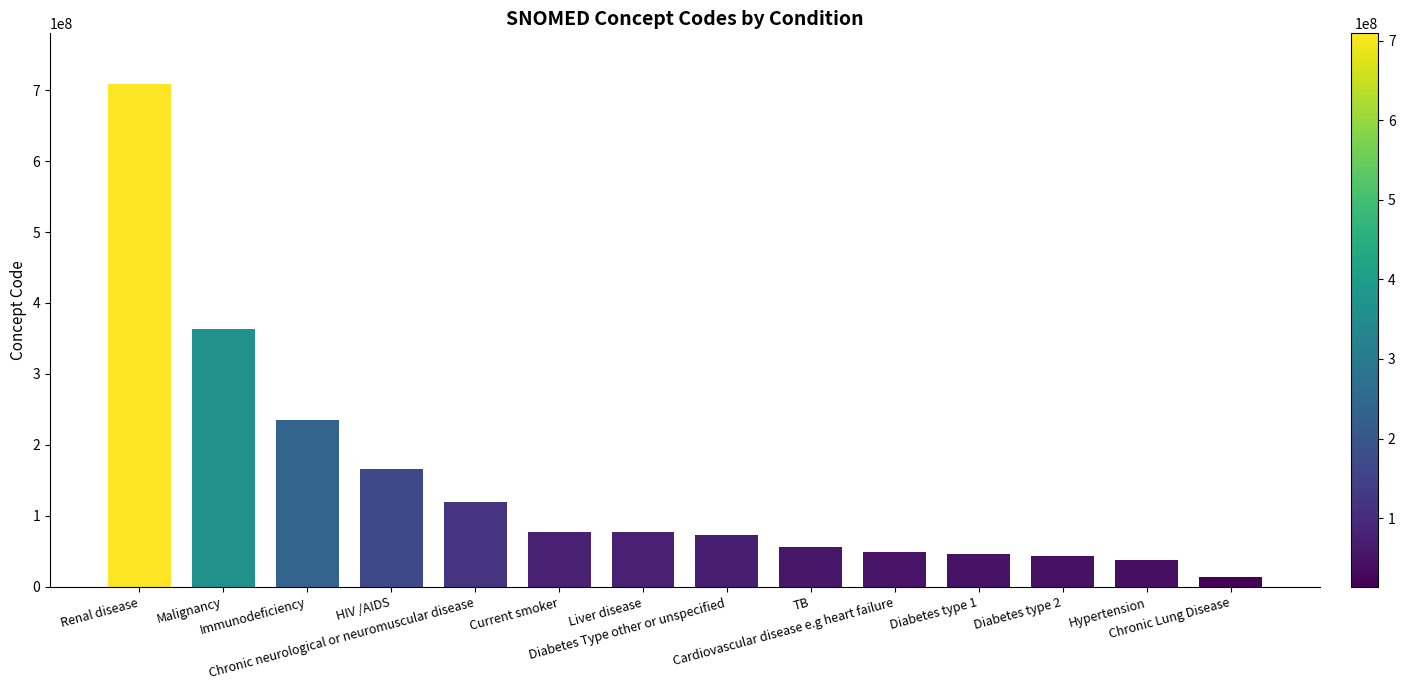

Is it true that the value at Chronic Lung Disease is 13645005?

True